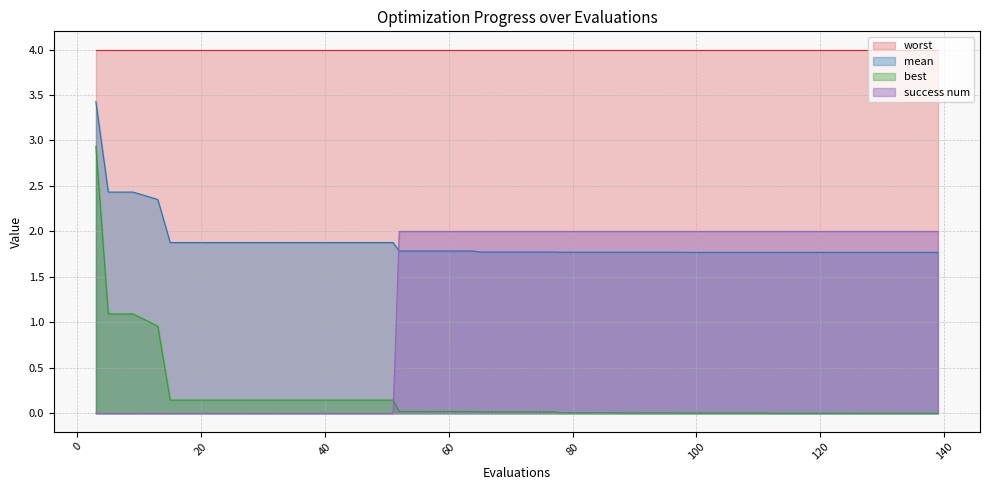

At how many categories does at least one series exceed 0?

40